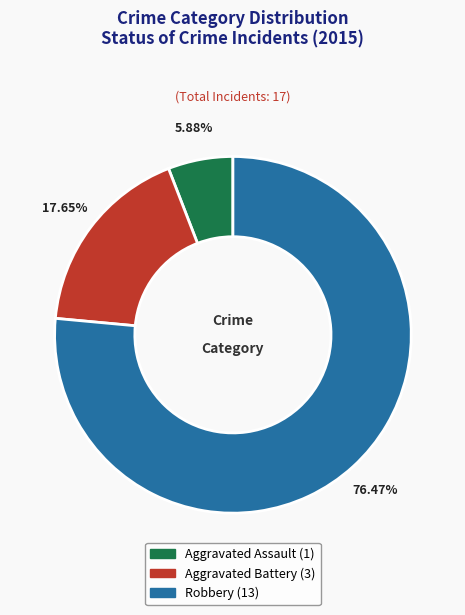

How many slices are in this pie chart?

3